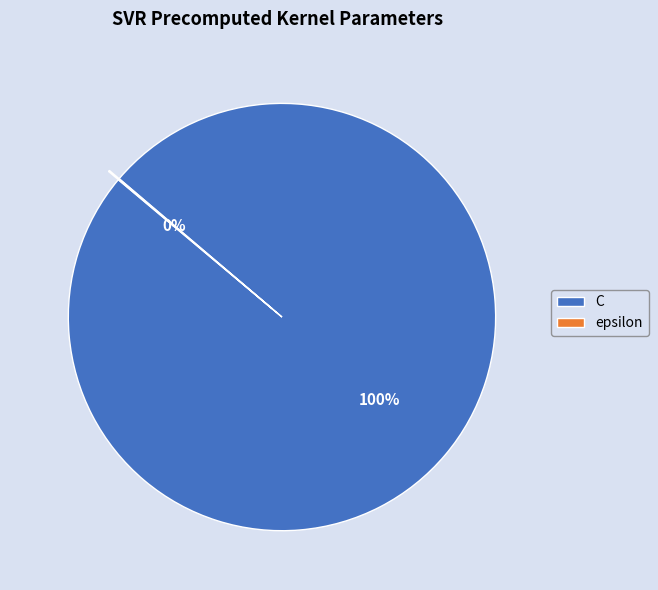

Which category accounts for the majority?

C